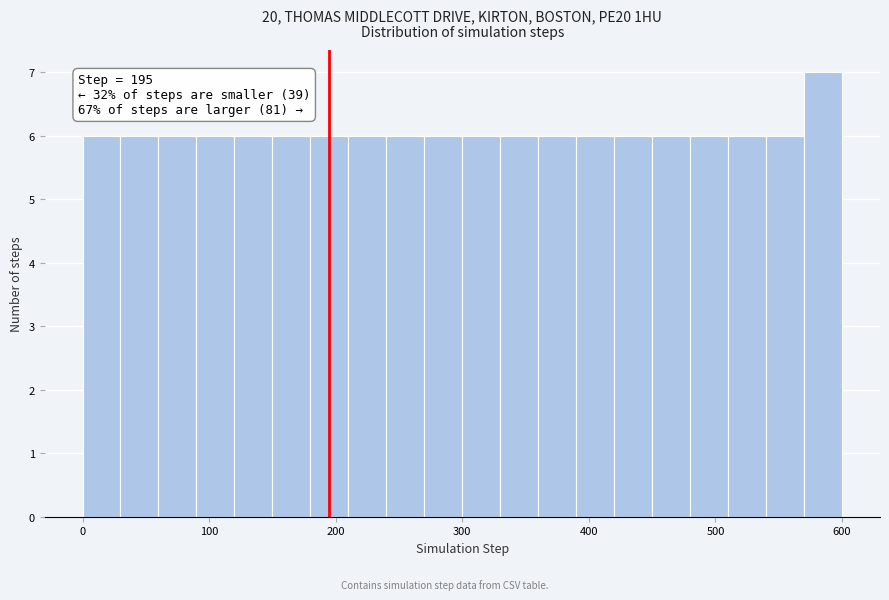

Read against the x-axis, roughly where is the centre of the tallest bar?

590